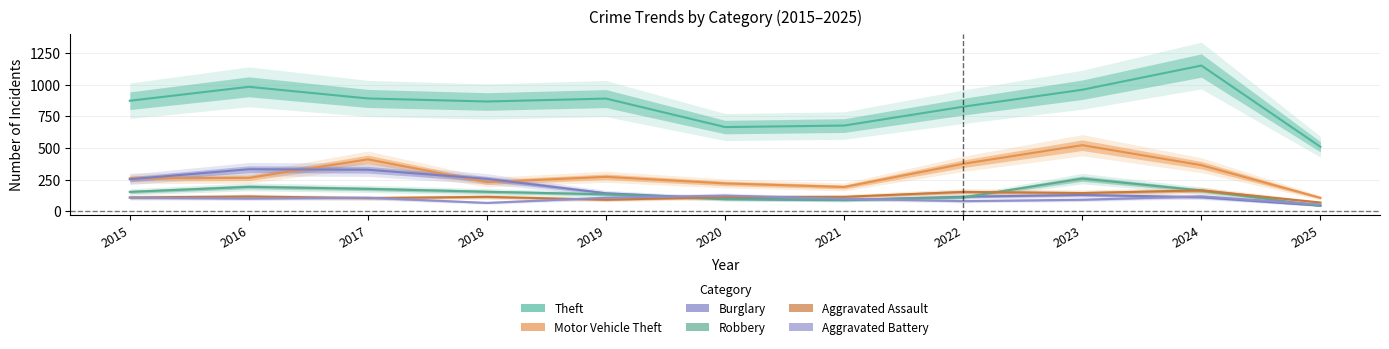

How many values in the Motor Vehicle Theft series are below 265?

5